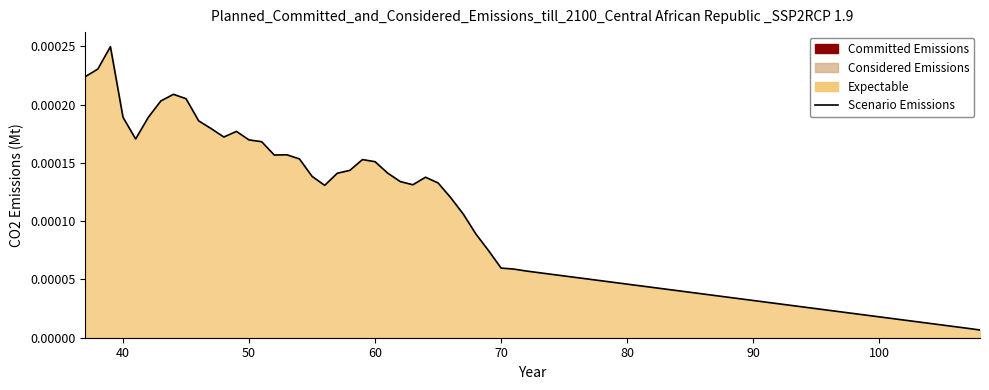

Is it true that the value at 13 is 0.0?

True